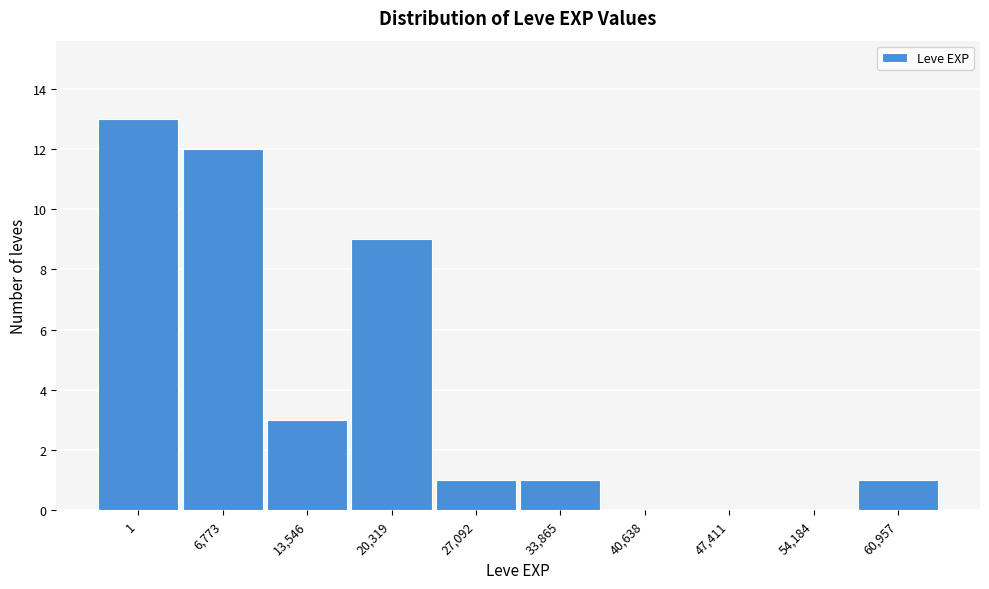

Reading right to left, list all the values displayed in this chart.

60,957=1	54,184=0	47,411=0	40,638=0	33,865=1	27,092=1	20,319=9	13,546=3	6,773=12	1=13